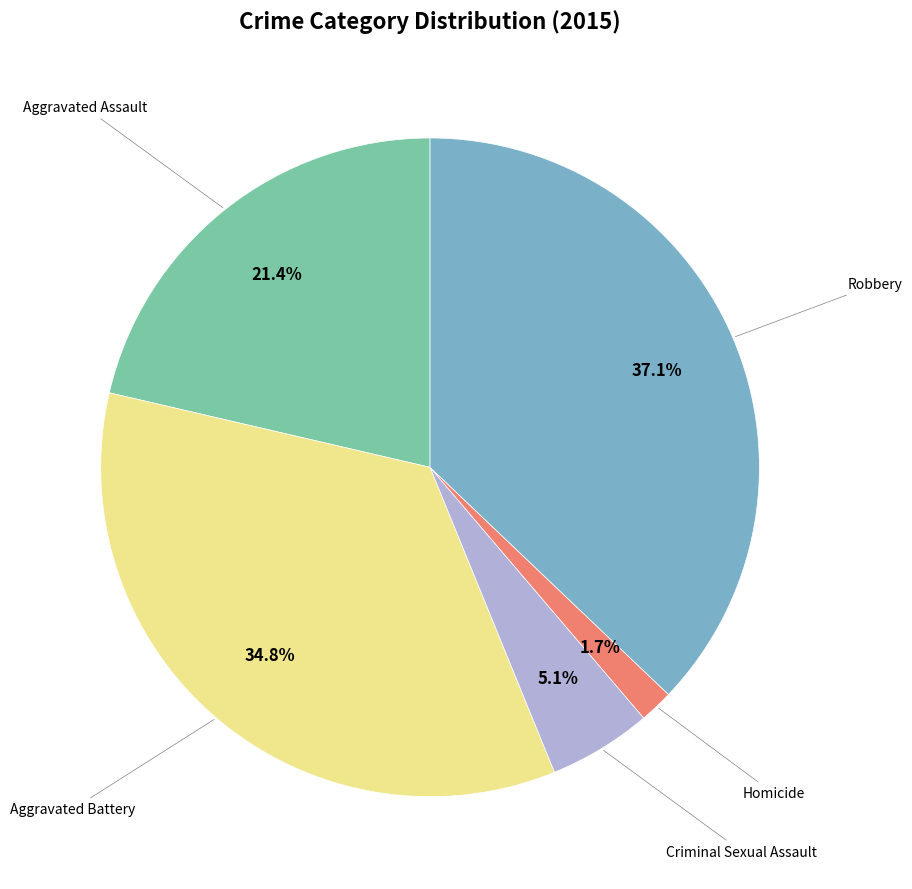

Is there any slice that represents more than half of the pie?

No